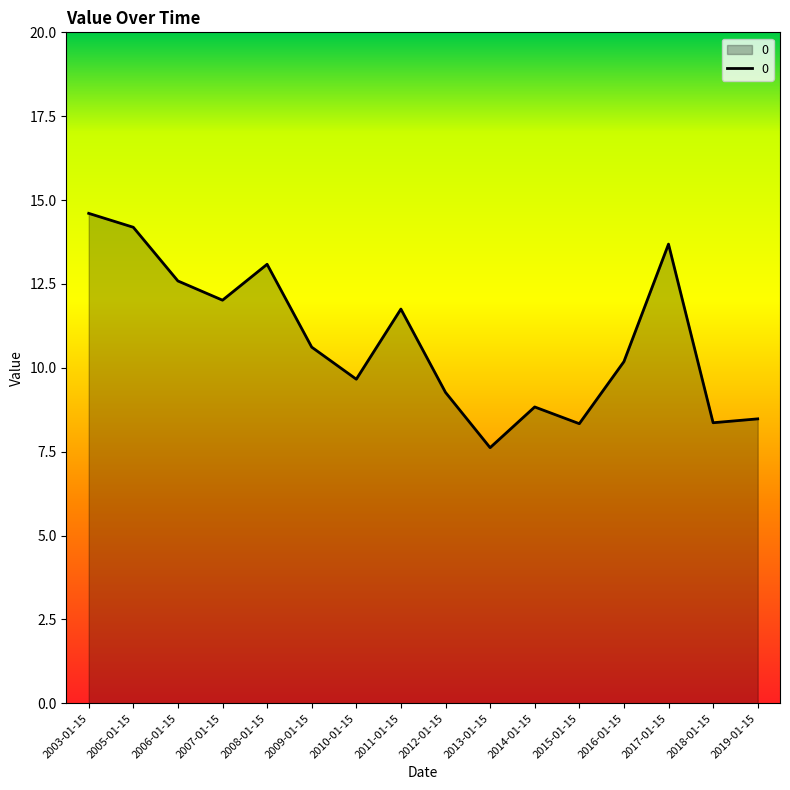

What is the difference between the maximum and minimum values?

7.0